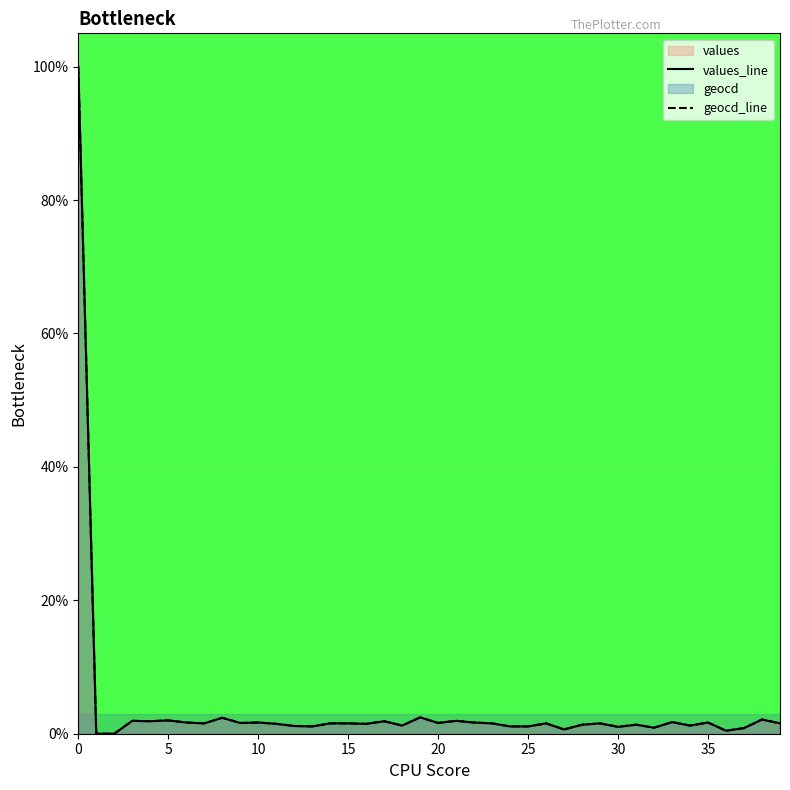

True or false: values_line and geocd_line cross at least once.

False